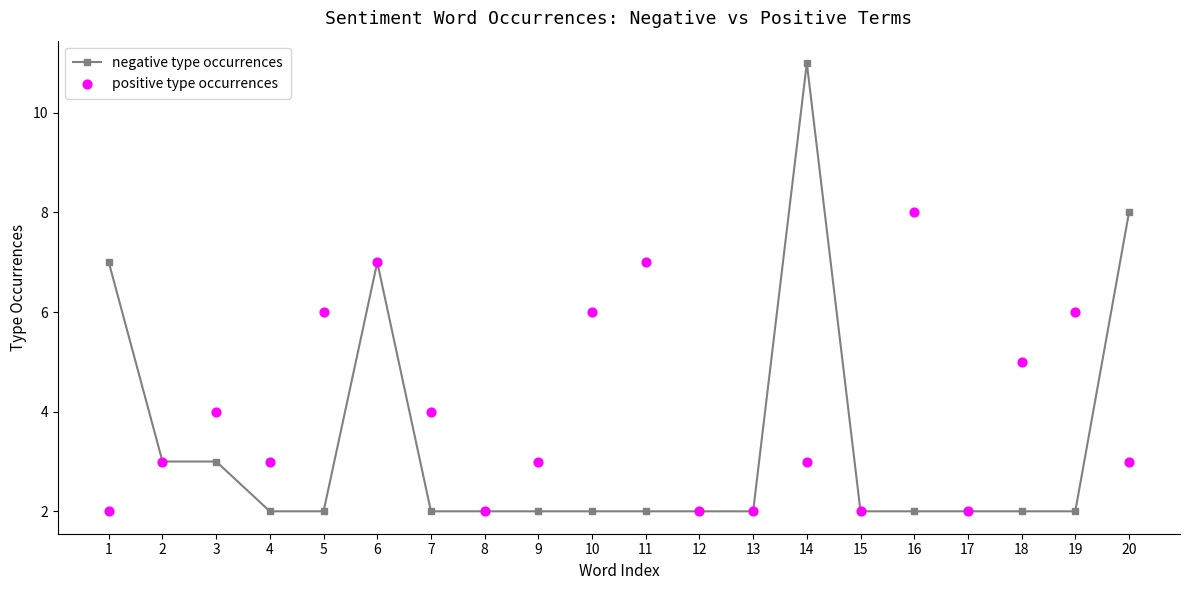

What are all the series names shown in the legend?

negative type occurrences, positive type occurrences